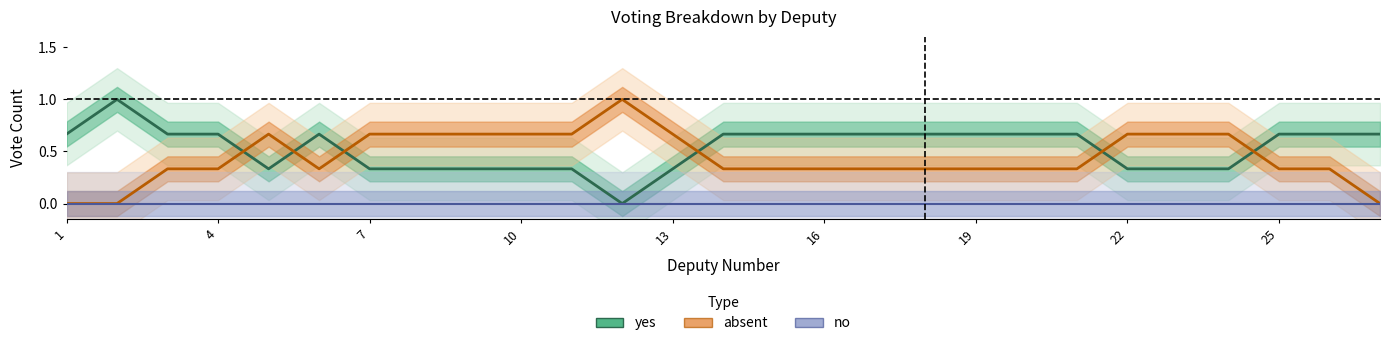

Between 13 and 24, which series saw the biggest shift?

yes